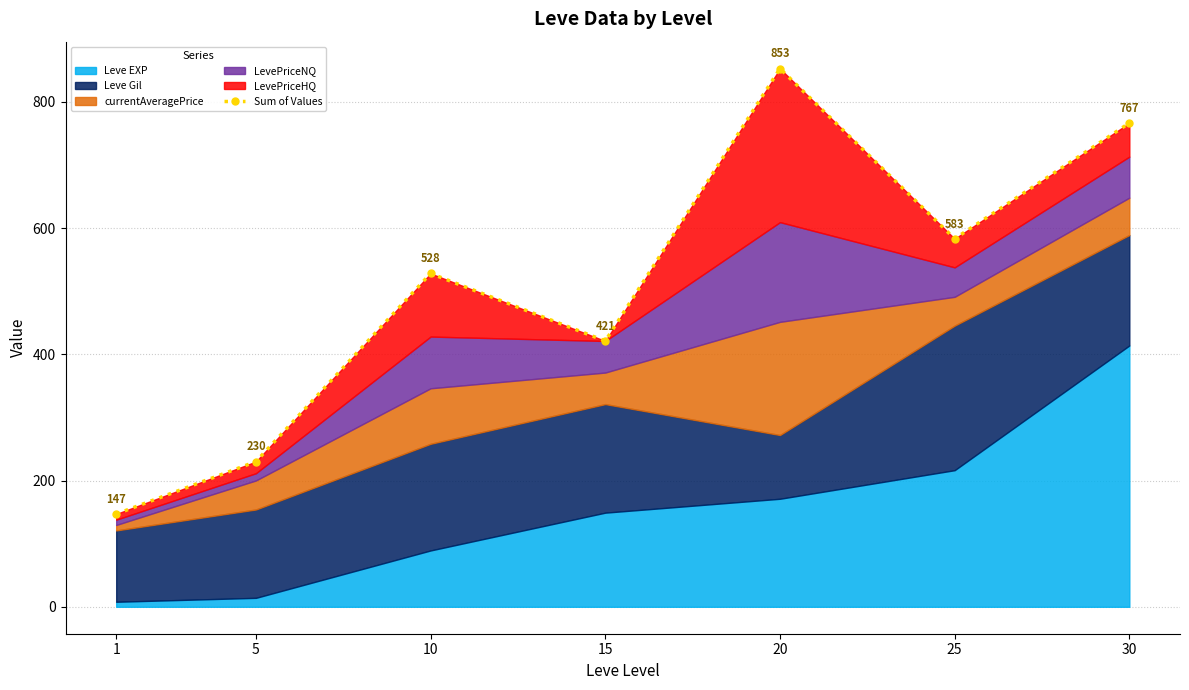

Rank the categories by value from lowest to highest.

1, 5, 15, 10, 25, 30, 20